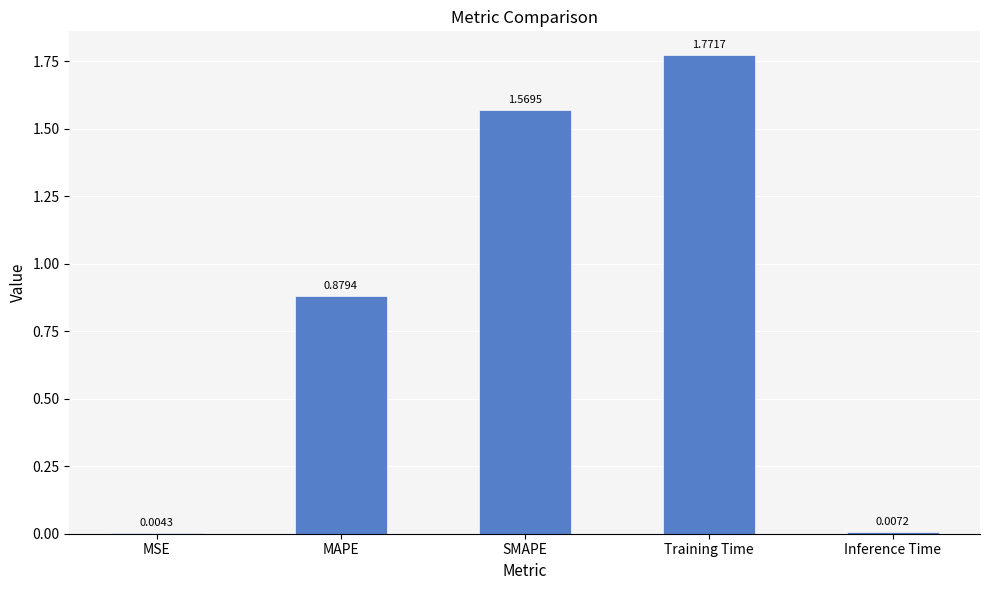

Between MSE and Training Time, which is larger?

Training Time